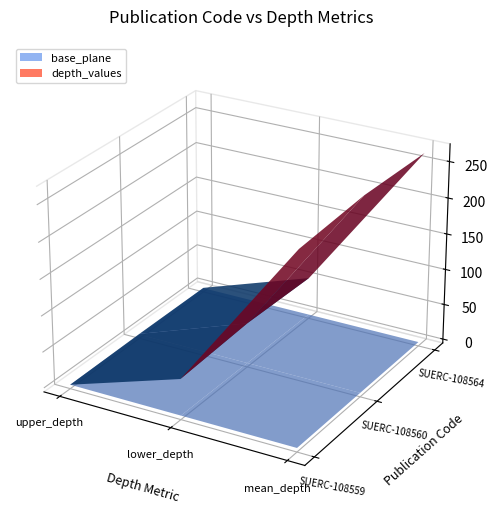

The SUERC-108560 series shows 39.0 at lower_depth. True or false?

False